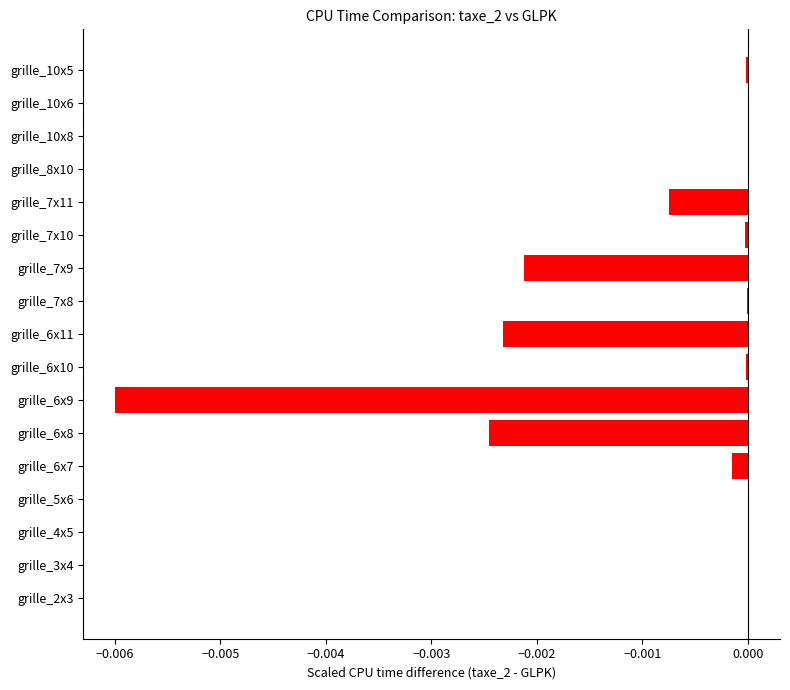

The value at grille_10x6 is 0.0. True or false?

True